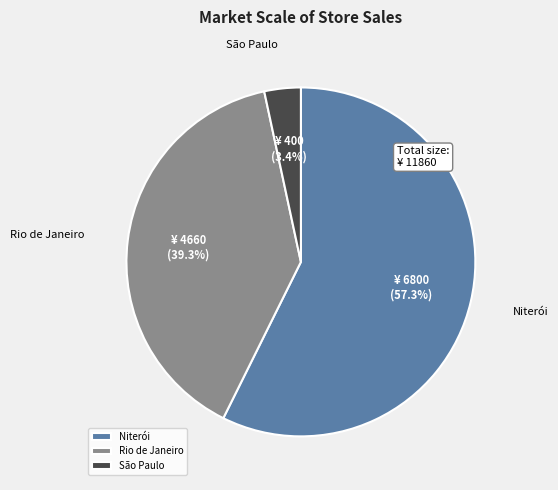

To the nearest percent, what is the difference between the Niterói and Rio de Janeiro slice percentages?

18%